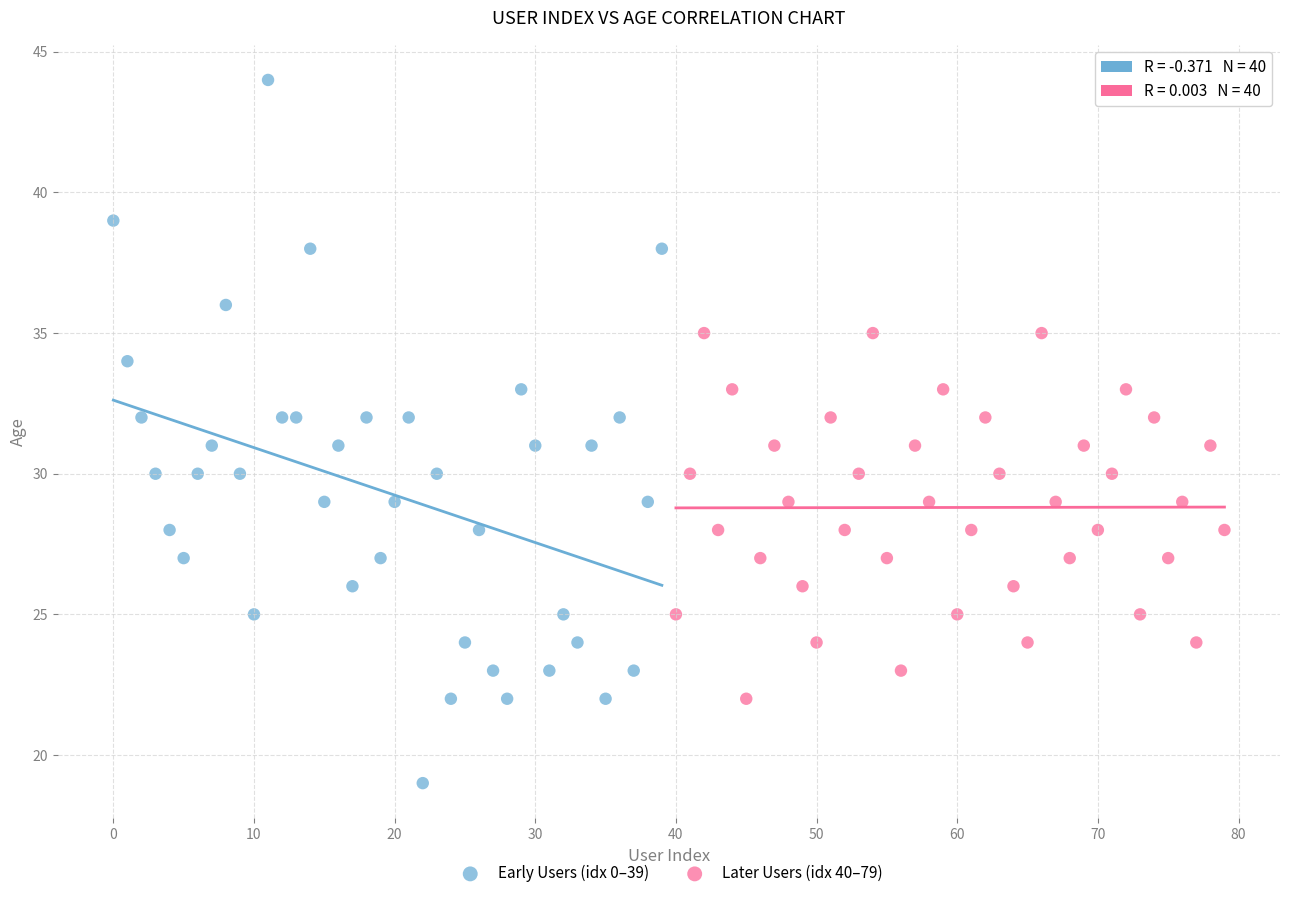

Which series reaches the minimum Y coordinate?

Early Users (idx 0–39)